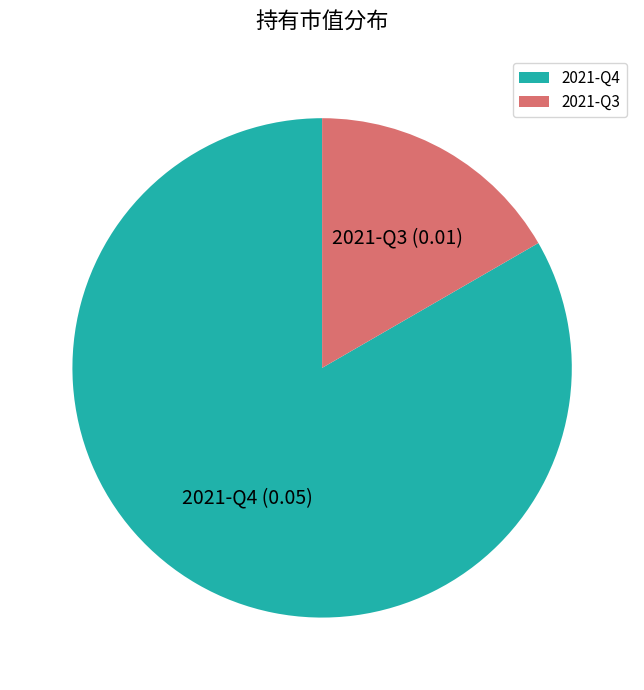

Rank the categories by value from lowest to highest.

2021-Q3, 2021-Q4